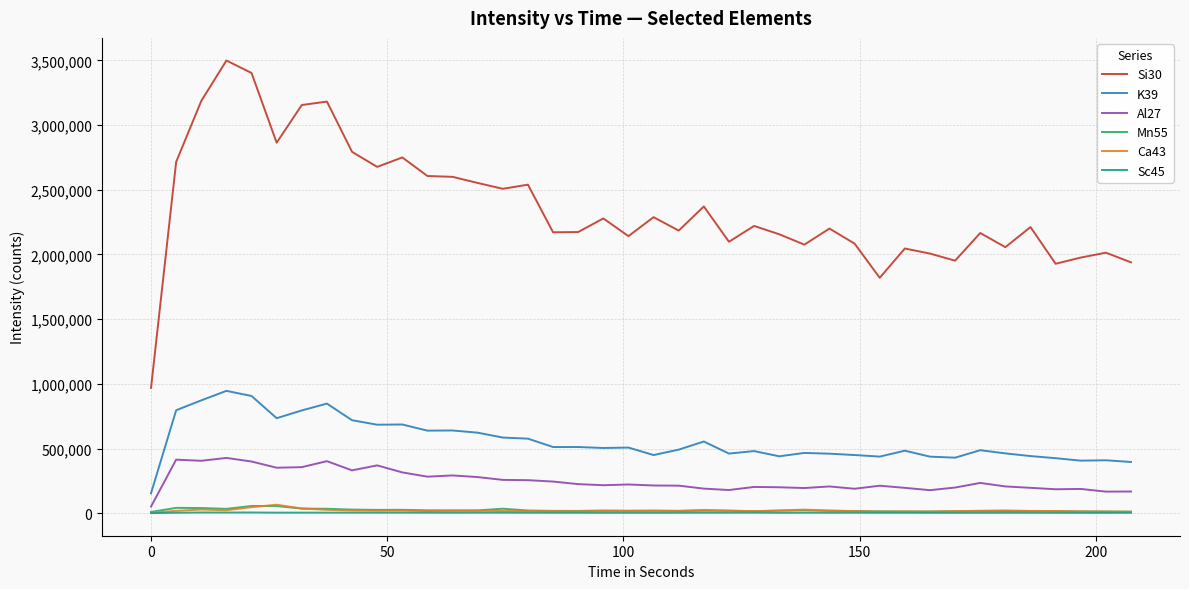

Which series has the largest total across all categories?

Si30